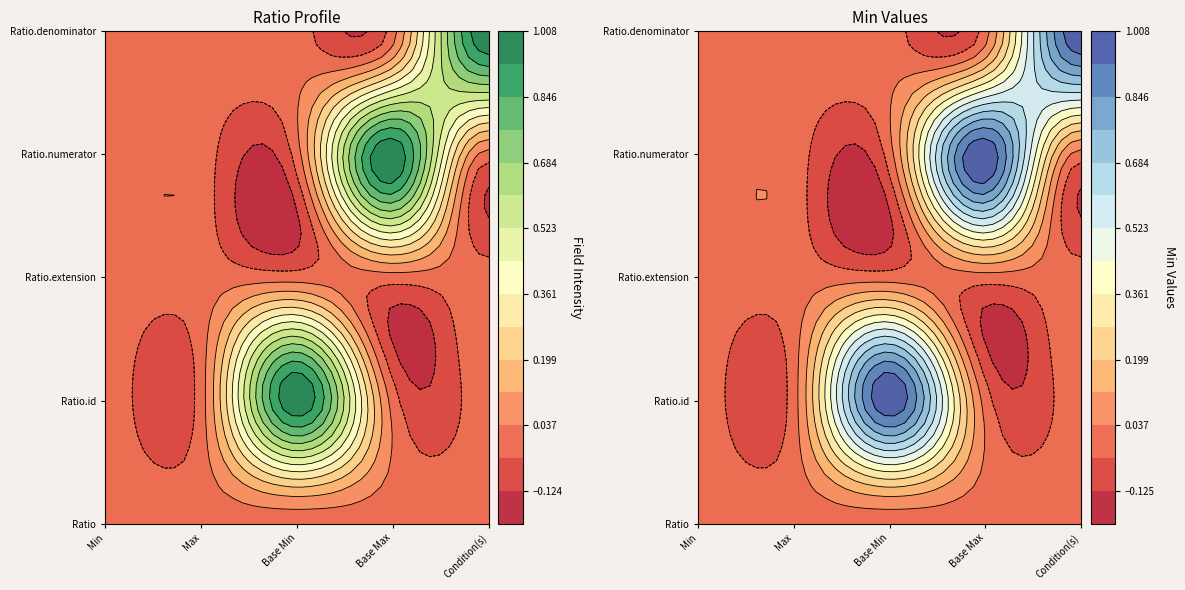

The Ratio.denominator series shows 0 at Min. True or false?

True